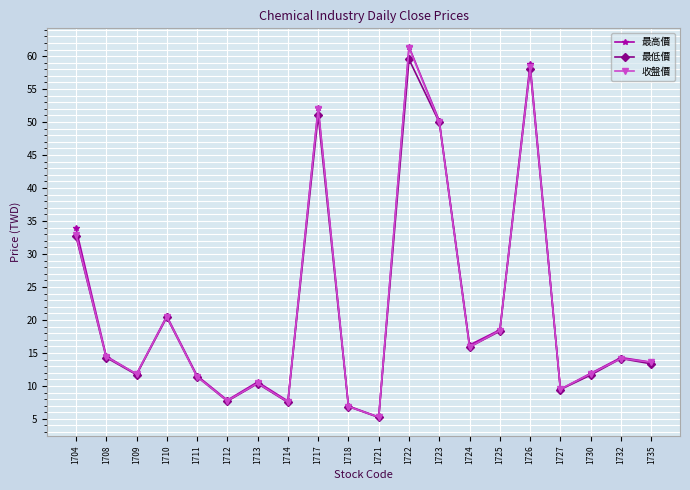

What is the greatest value displayed?

61.4